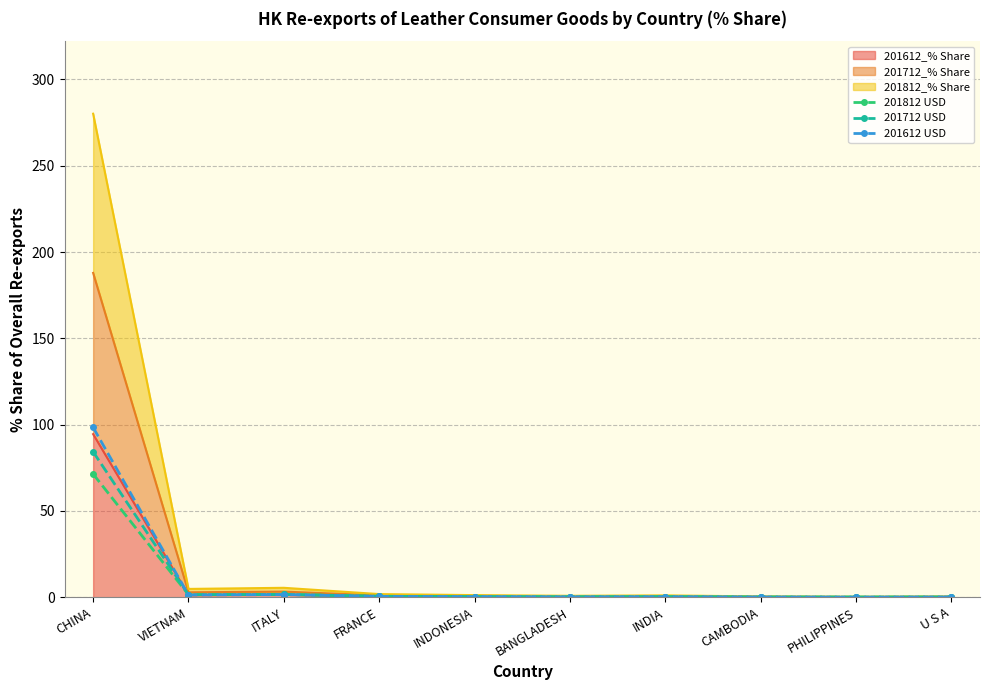

At which label is 201812 USD closest to 35?

ITALY